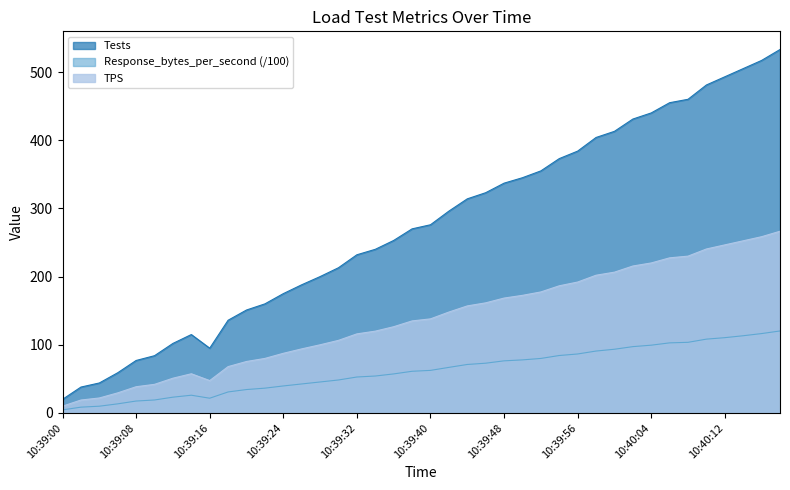

What is the label of the 28th point from the right?

10:39:24